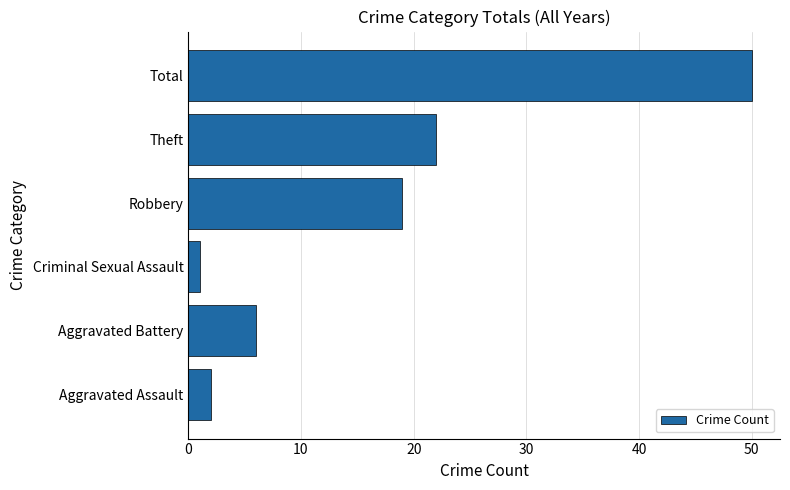

Which category has the highest value across all series?

Total